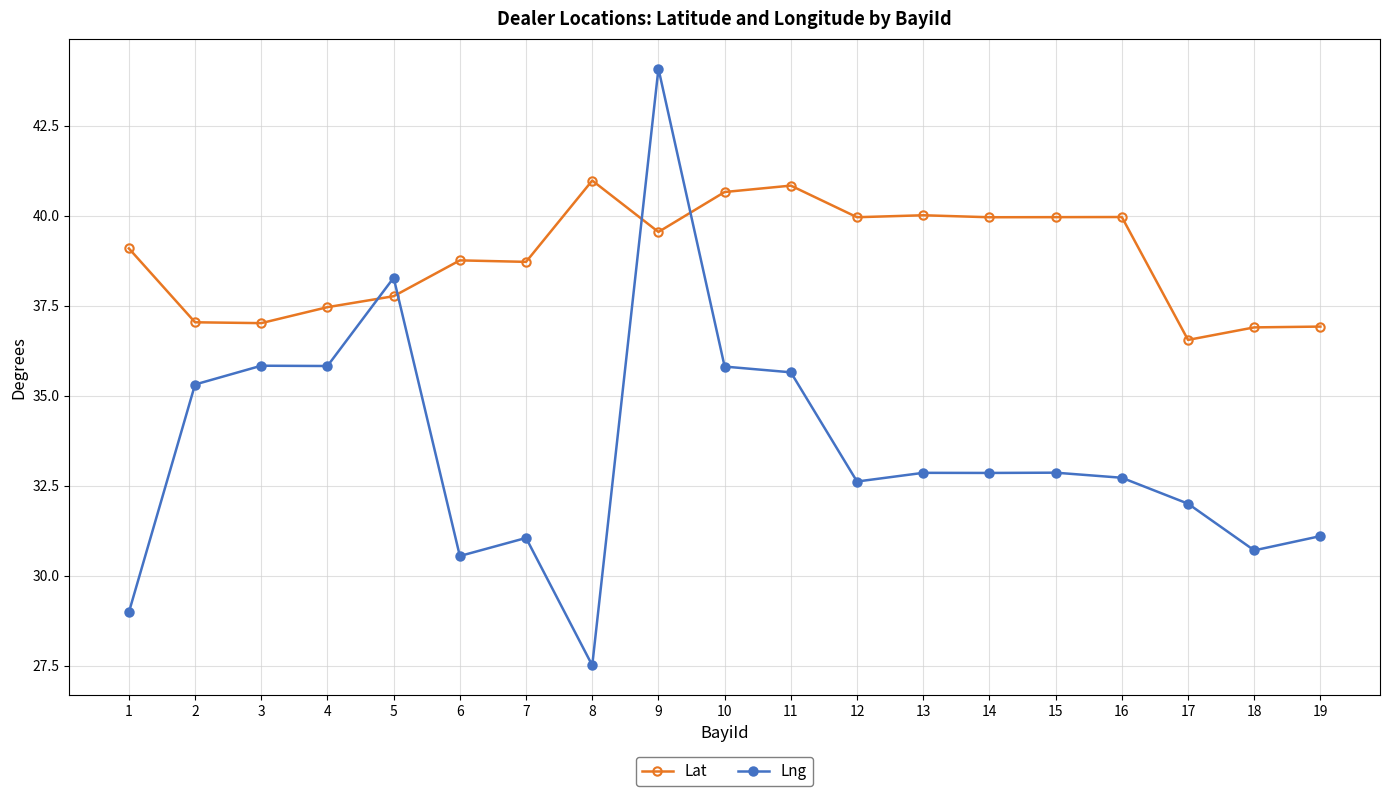

What value does the Lng series have at 11?

35.6